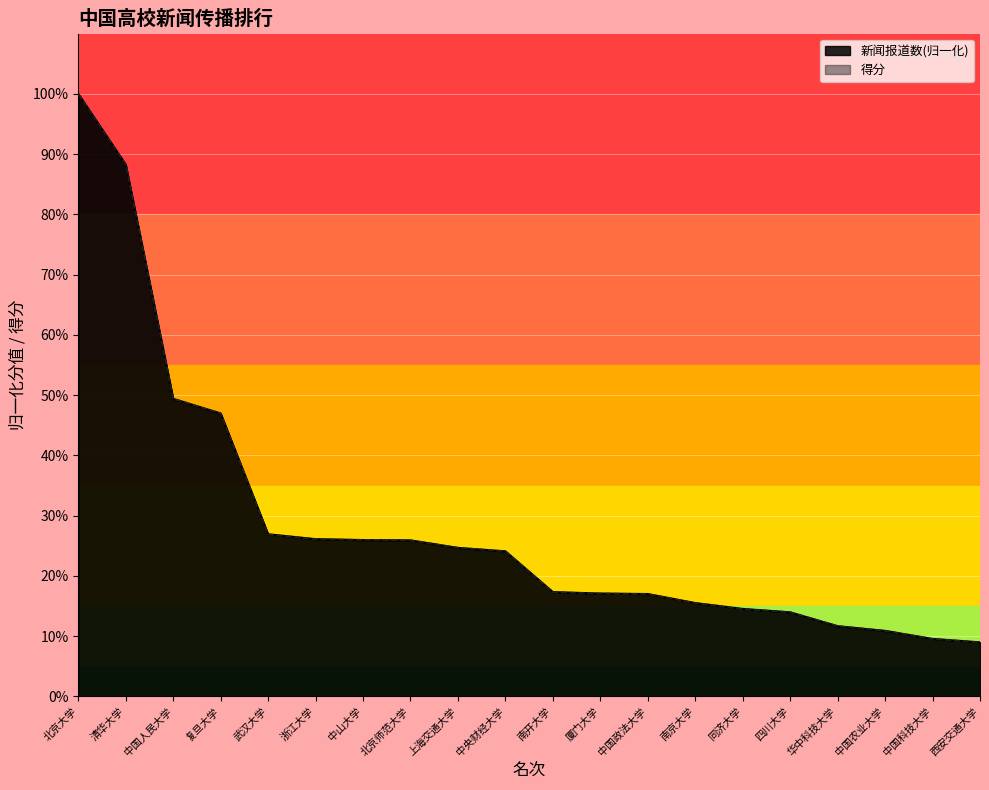

Where does the 得分 series first go above 24?

北京大学